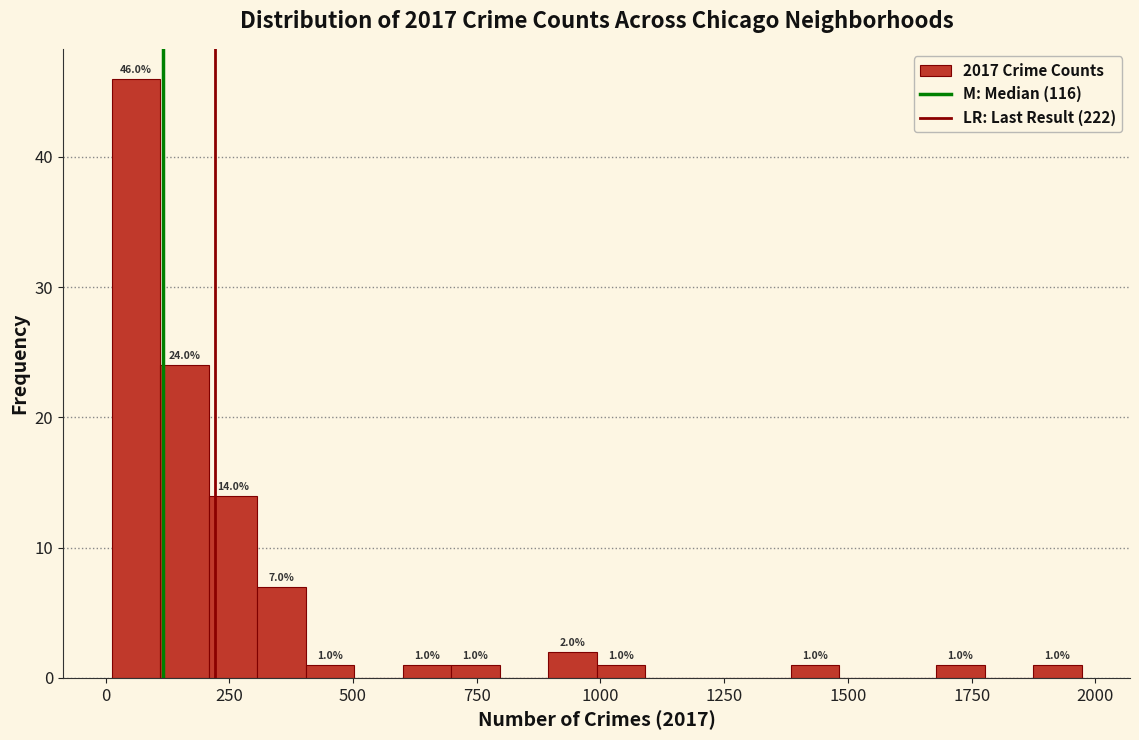

Read against the x-axis, roughly where is the centre of the tallest bar?

50